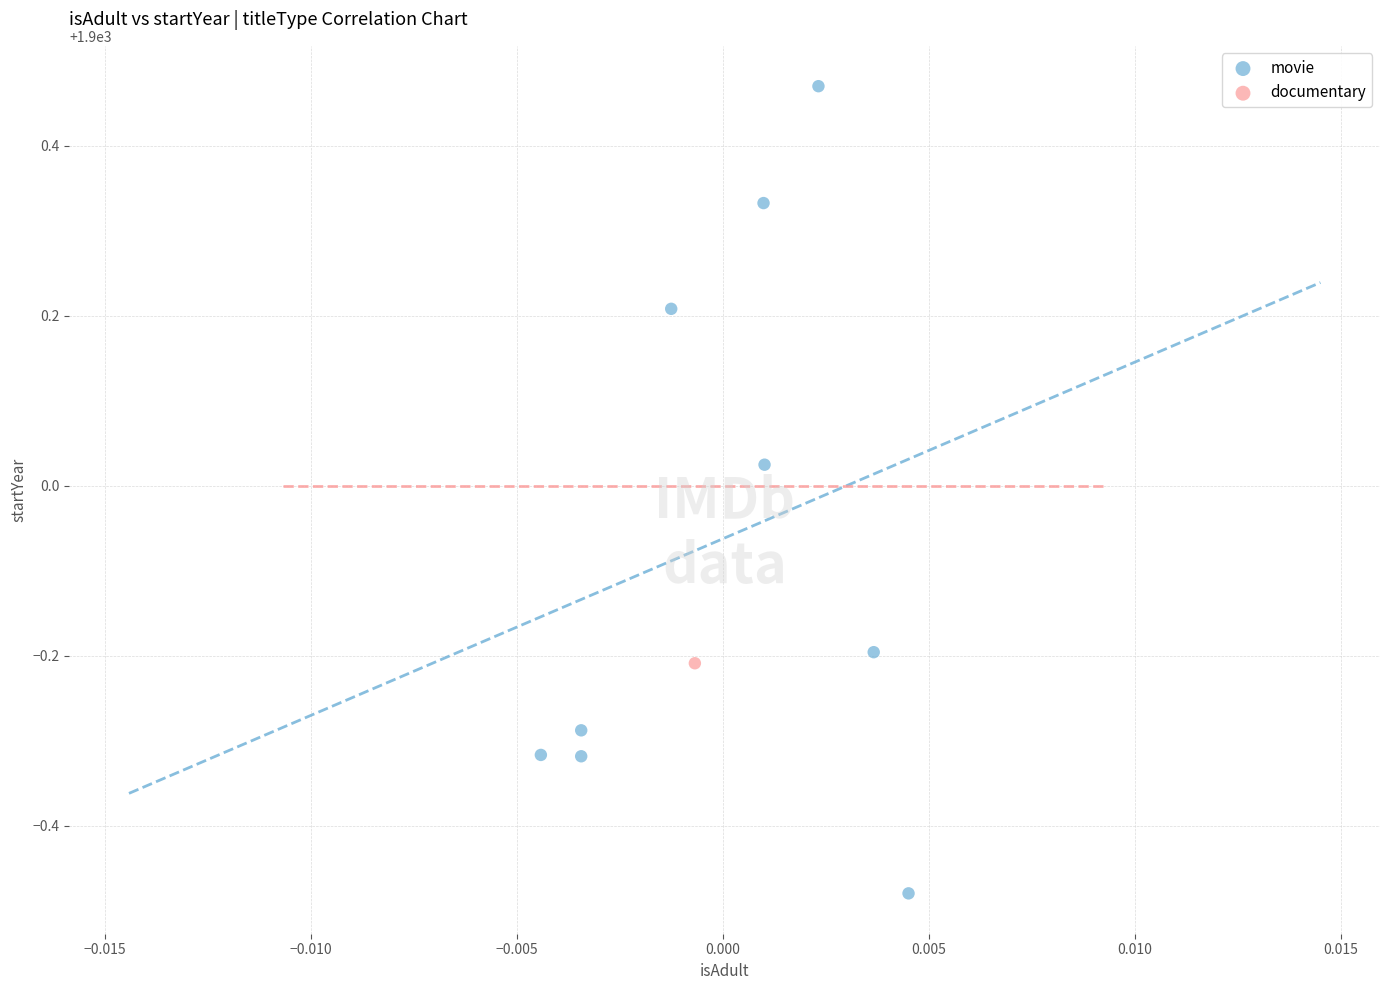

What are all the series names shown in the legend?

movie, documentary